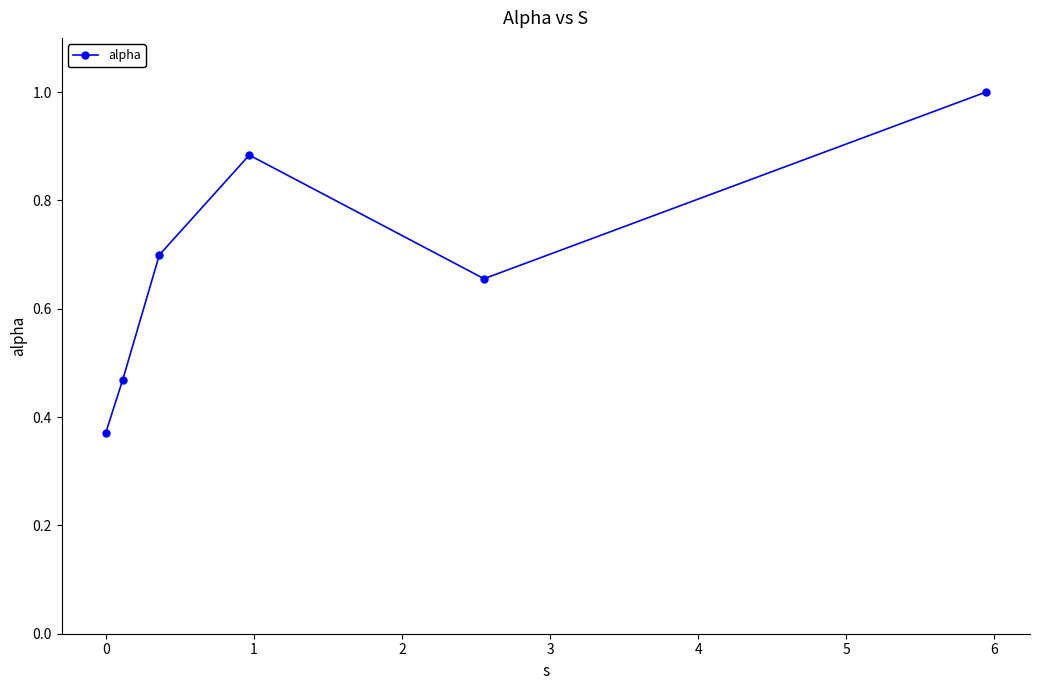

What is the maximum value shown in the chart?

1.0